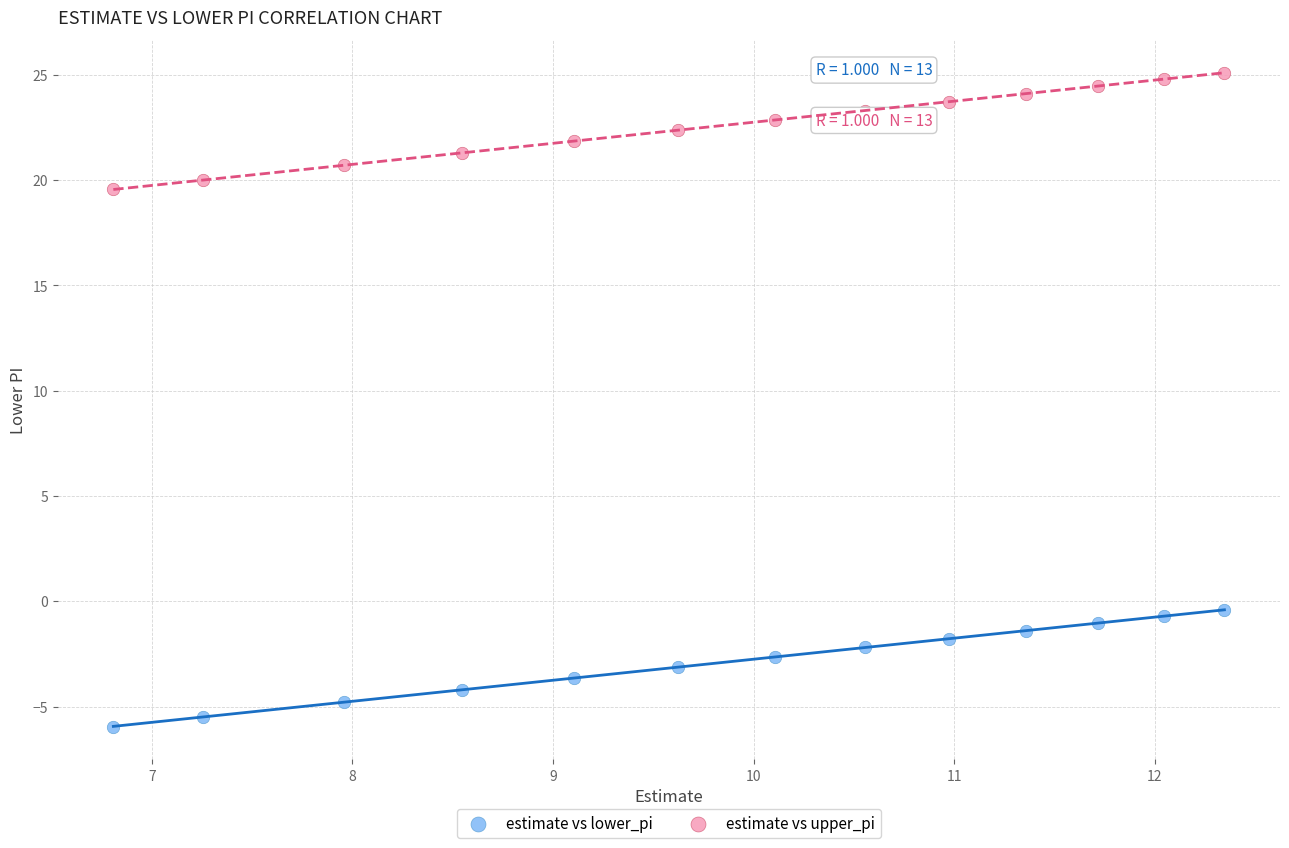

Across all data points, what is the range of X values (max minus min)?

5.5